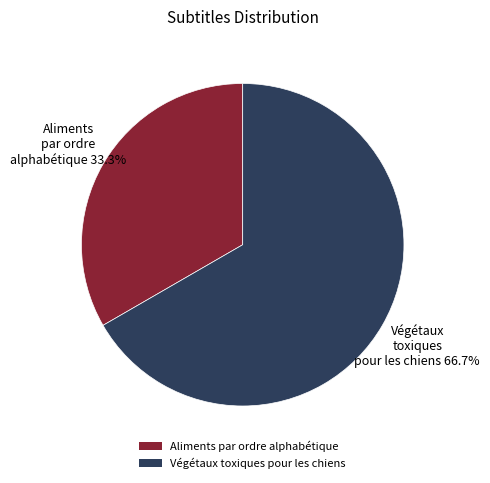

Do Végétaux toxiques pour les chiens and Aliments par ordre alphabétique together represent more than half of the pie?

Yes